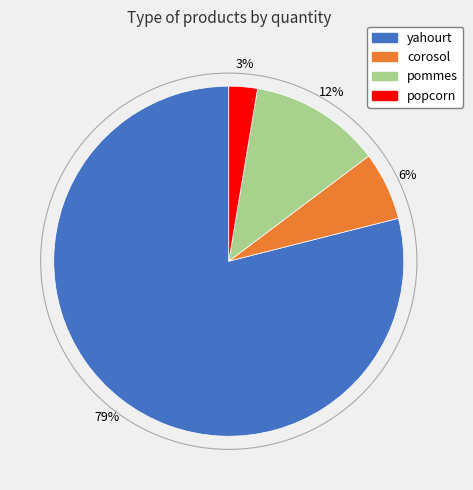

Is there any slice that represents more than half of the pie?

Yes